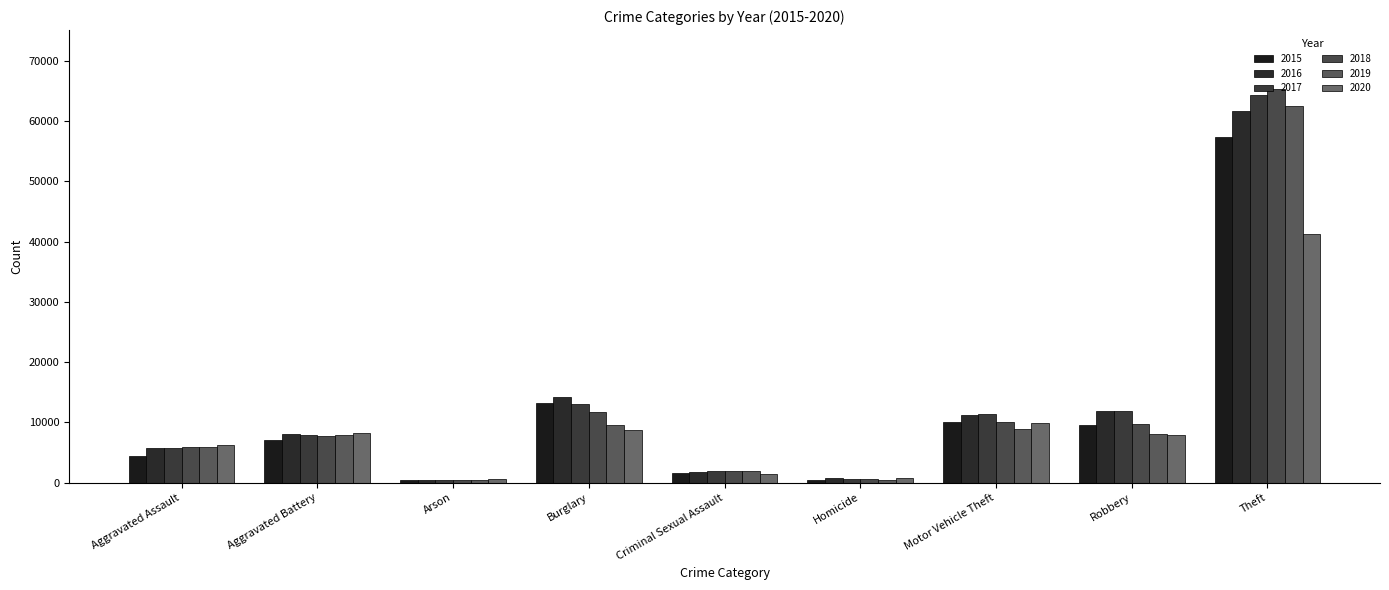

What is the label of the 4th bar from the left?

Burglary